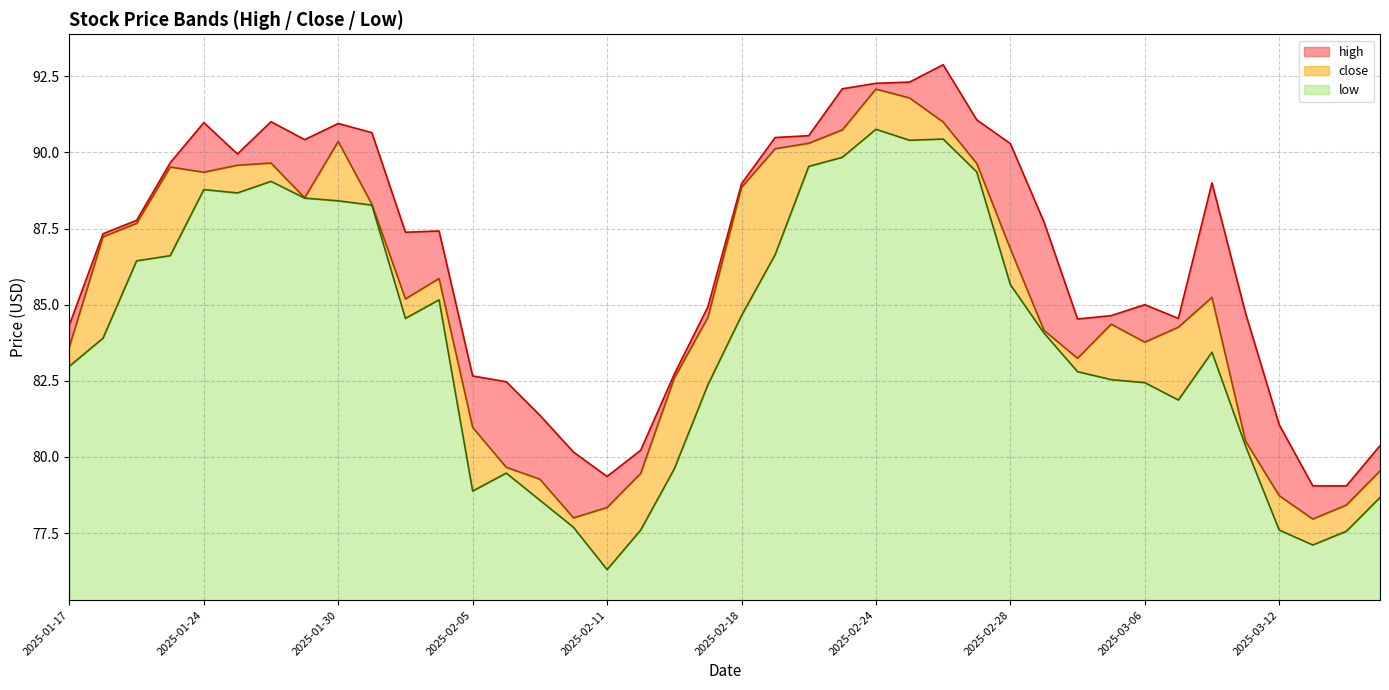

Which label corresponds to the smallest value in the chart?

2025-02-11